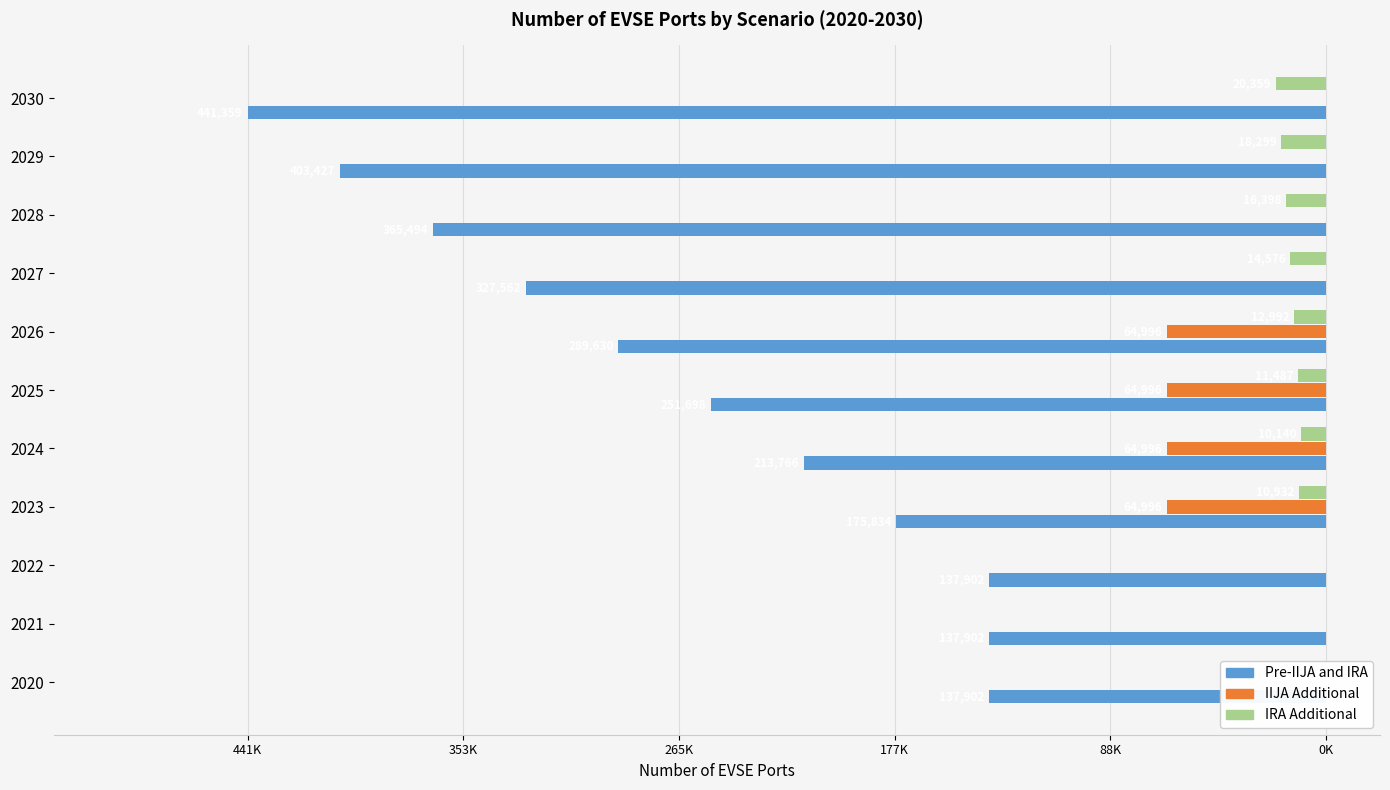

What is the value of the Pre-IIJA and IRA bar at the 9th from the left?

-365494